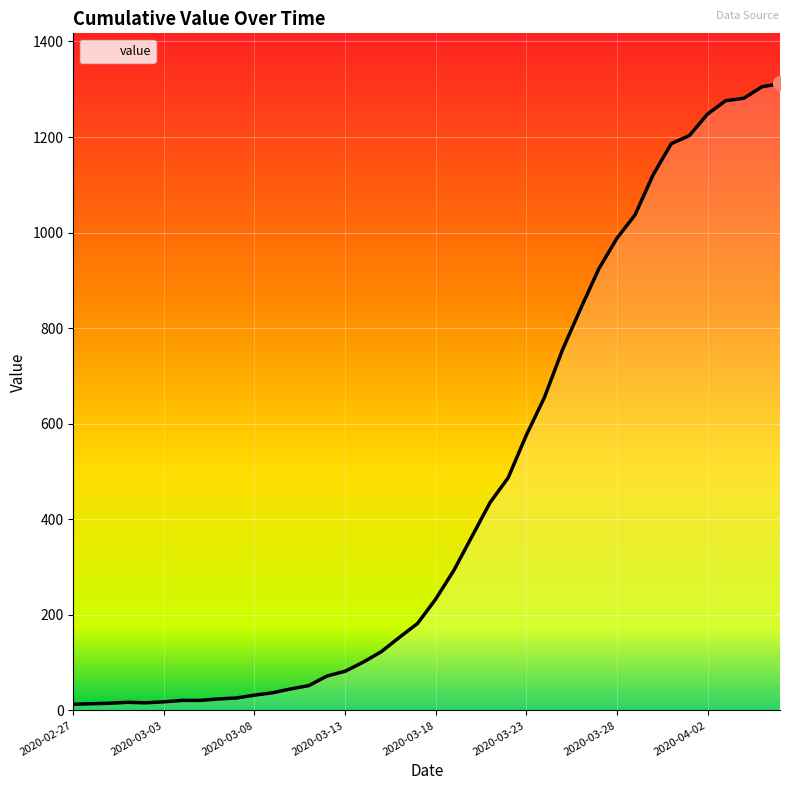

What is the difference between the maximum and minimum values?

1299